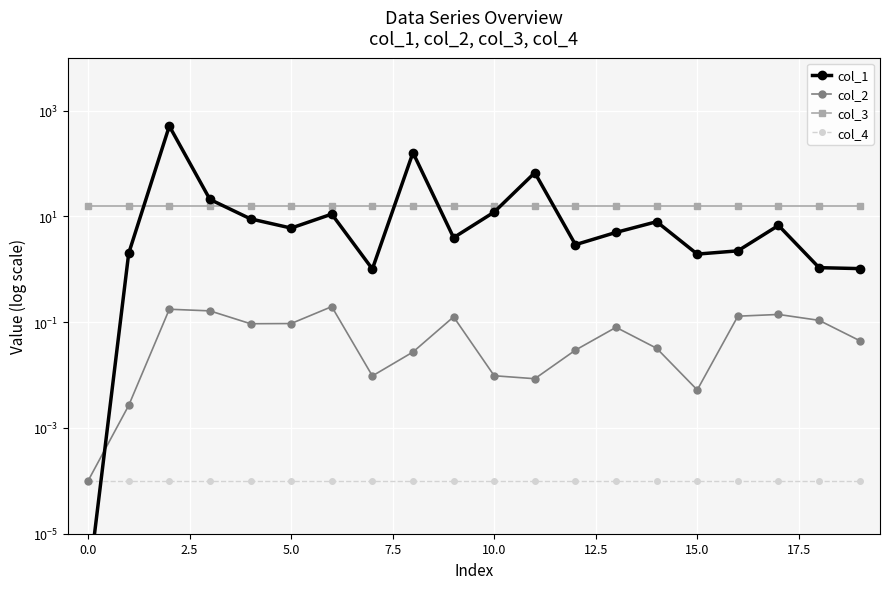

What is the difference between the maximum and second lowest values in the col_2 series?

0.2